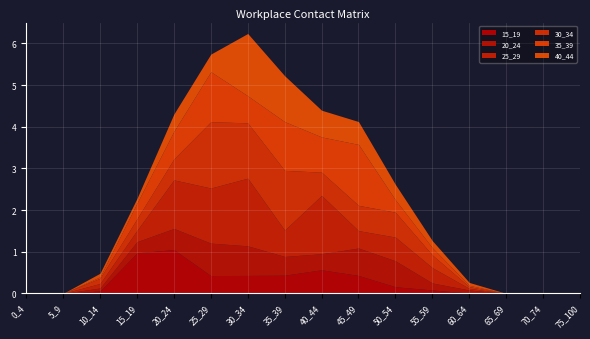

The 40_44 series shows 0.1 at 20_24. True or false?

False